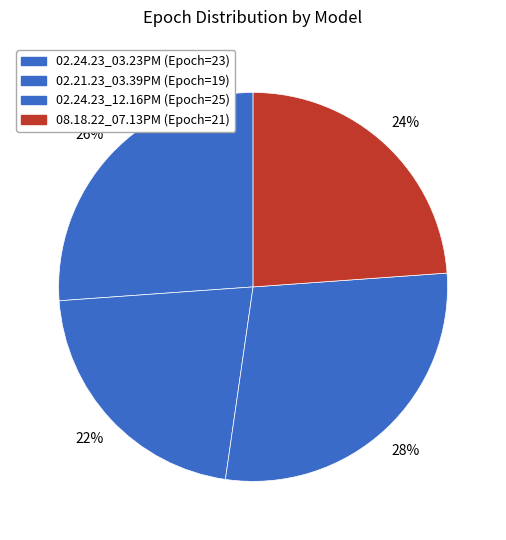

What percentage do 02.21.23_03.39PM and 02.24.23_03.23PM together represent?

47.7%